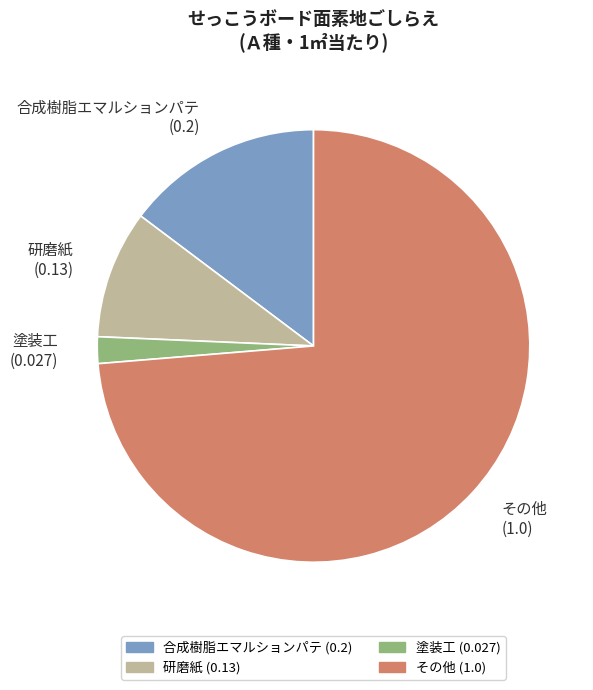

How many slices are in this pie chart?

4